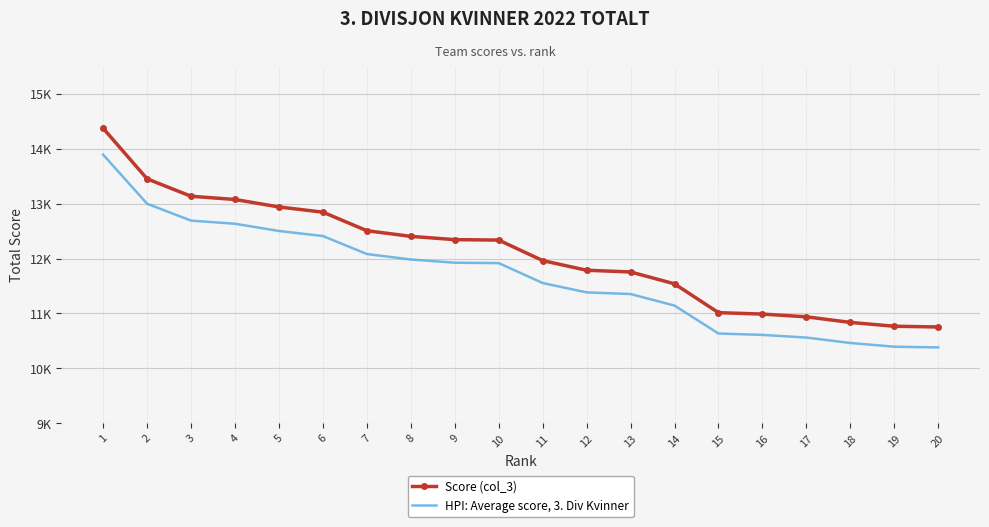

What are all the series names shown in the legend?

Score (col_3), HPI: Average score, 3. Div Kvinner